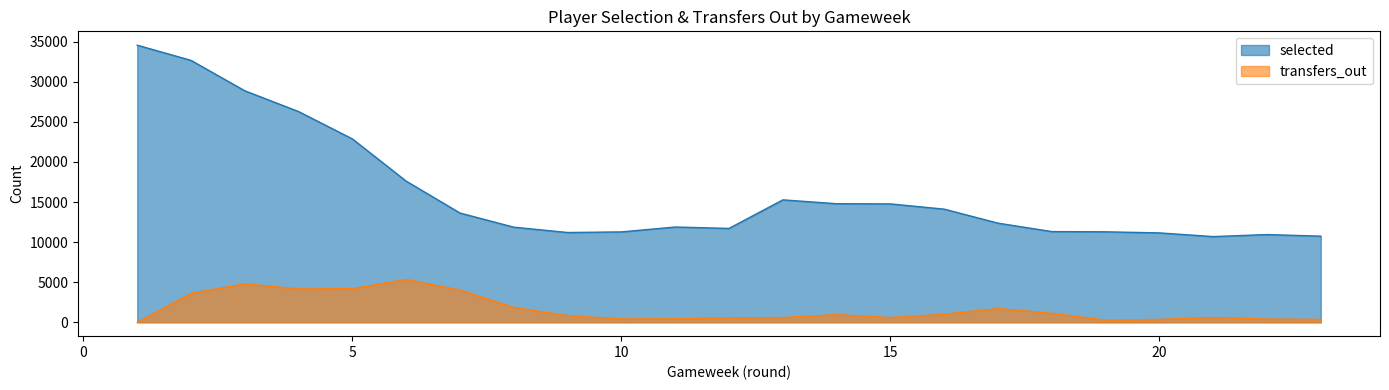

List the series in order of their peak value, lowest first.

transfers_out, selected